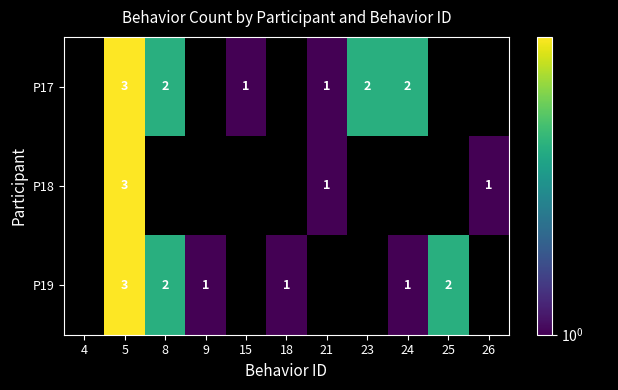

Is it true that P17 equals 1 at 21?

True